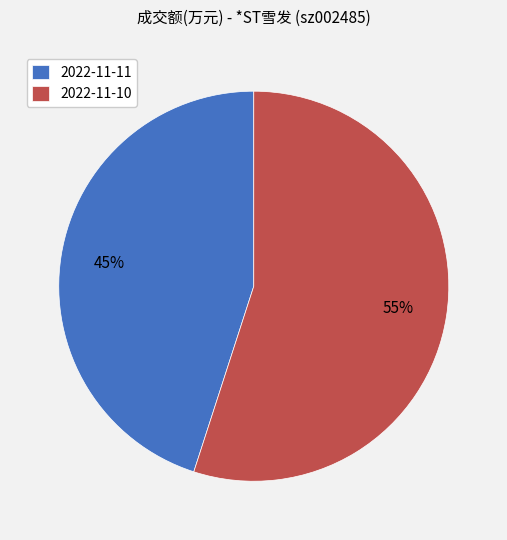

What percentage is the 2022-11-11 slice, to the nearest percent?

45%